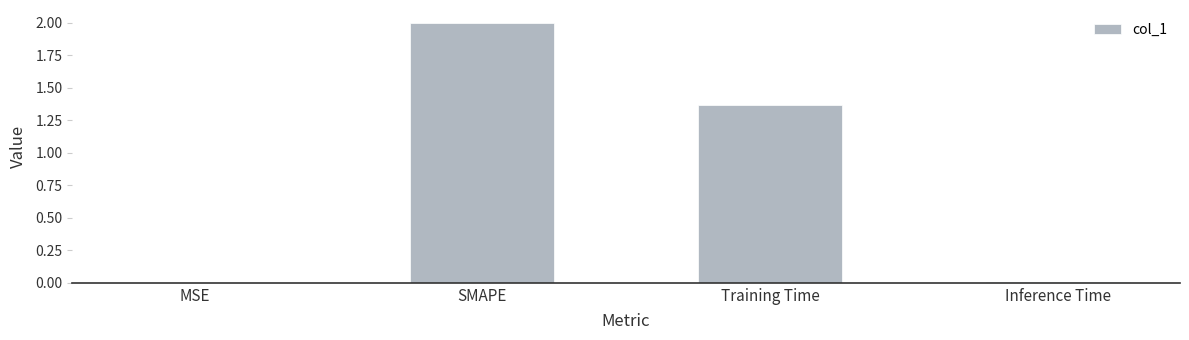

What is the sum of all values?

3.4